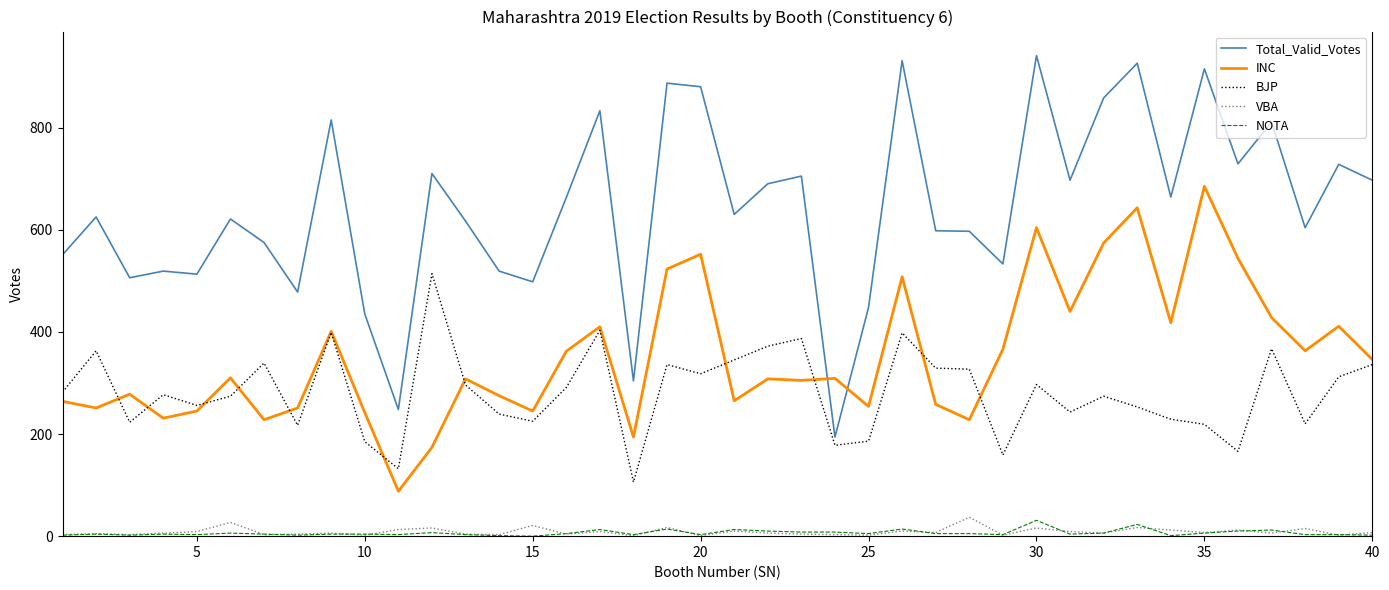

Is this an area chart (filled region under the line)?

No